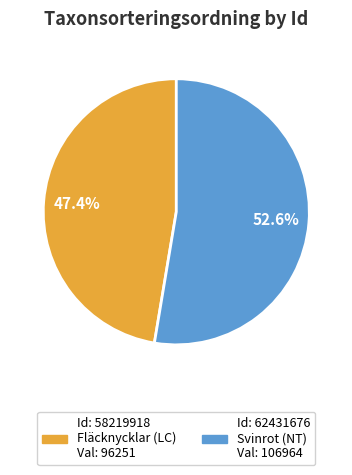

To the nearest percent, what is the difference between the largest and smallest slice percentages?

5%